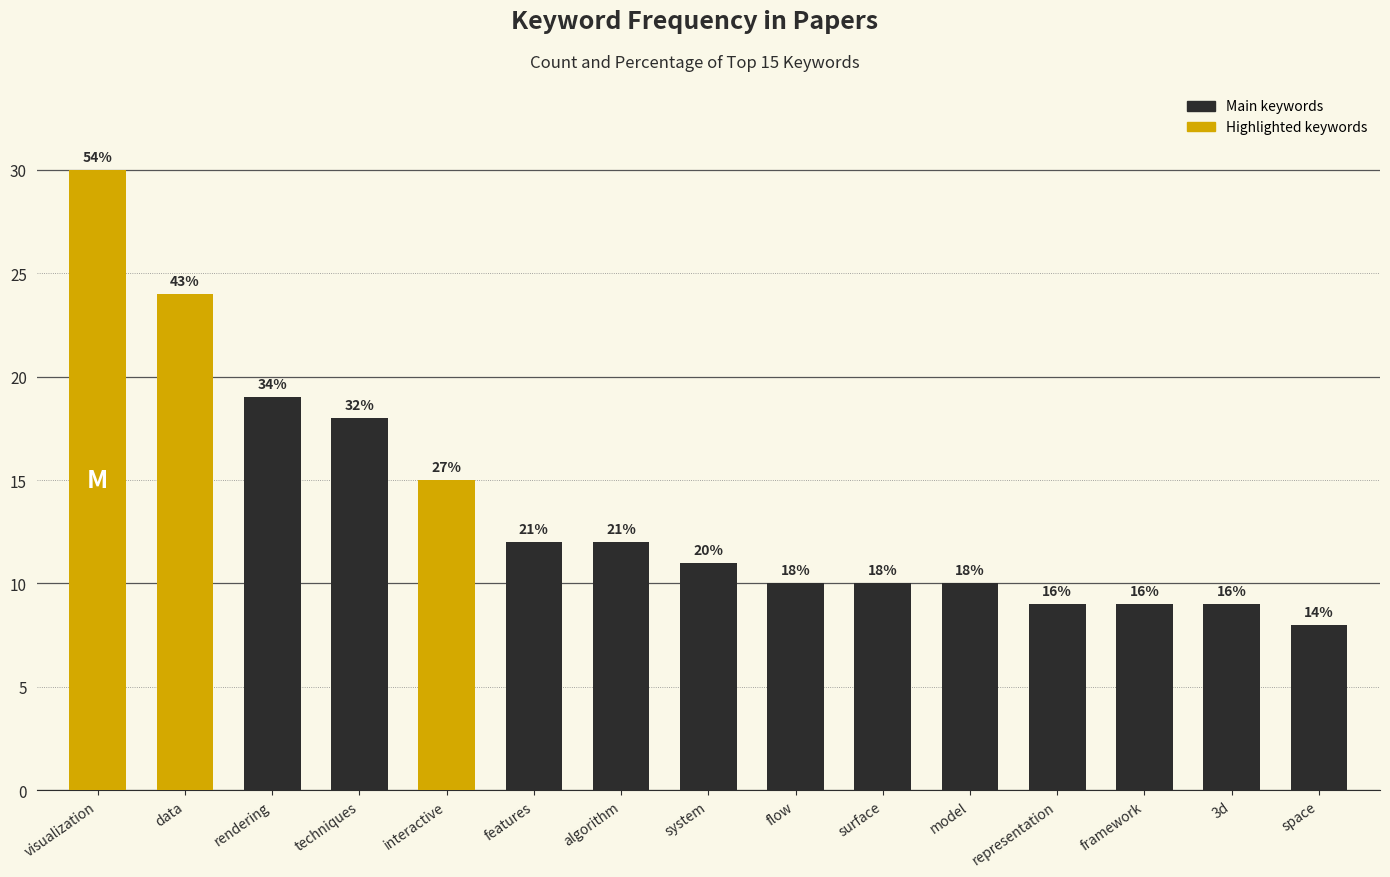

List the labels in order of value, largest first.

visualization, data, rendering, techniques, interactive, features, algorithm, system, flow, surface, model, representation, framework, 3d, space